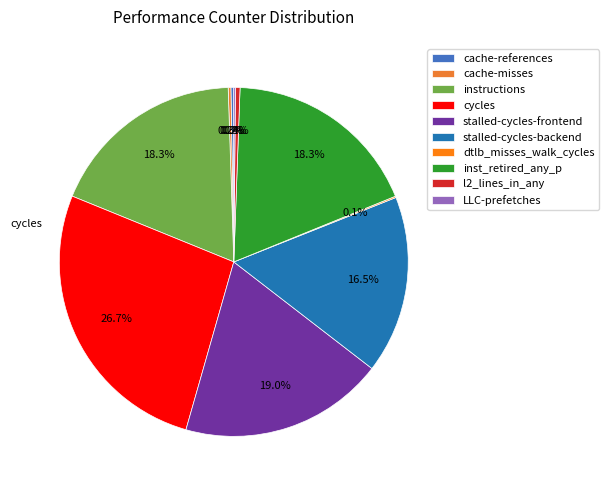

Rank the categories by value from lowest to highest.

dtlb_misses_walk_cycles, LLC-prefetches, cache-misses, cache-references, l2_lines_in_any, stalled-cycles-backend, inst_retired_any_p, instructions, stalled-cycles-frontend, cycles